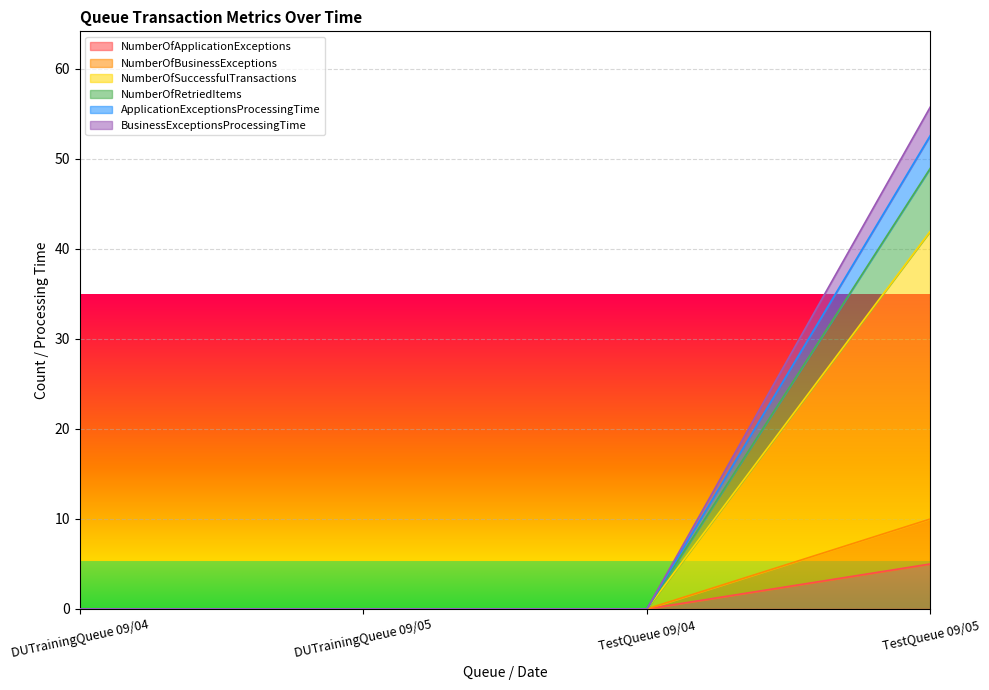

Reading left to right, what are all the values shown in this chart?

NumberOfApplicationExceptions: 0.0	0.0	0.0	5.0
NumberOfBusinessExceptions: 0.0	0.0	0.0	10.0
NumberOfSuccessfulTransactions: 0.0	0.0	0.0	42.0
NumberOfRetriedItems: 0.0	0.0	0.0	49.0
ApplicationExceptionsProcessingTime: 0.0	0.0	0.0	52.6
BusinessExceptionsProcessingTime: 0.0	0.0	0.0	55.8